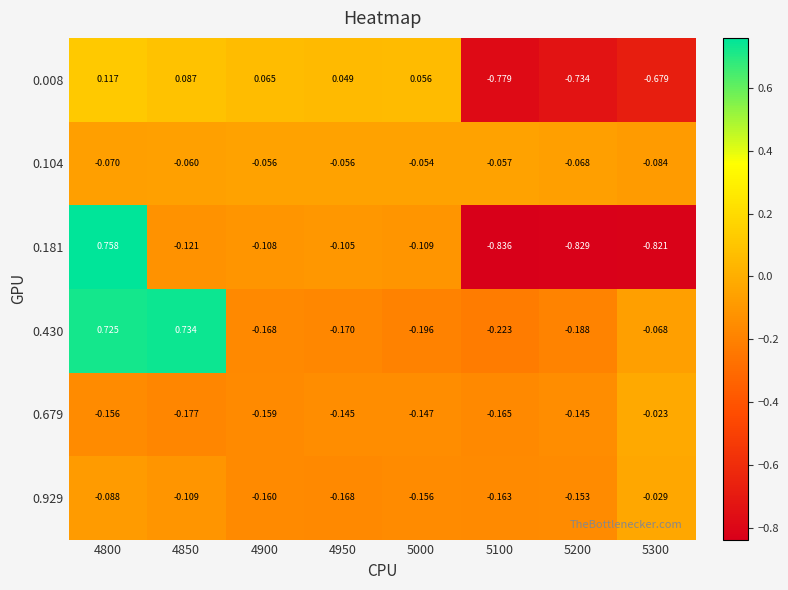

Is the value of 0.181 at 4950 greater than the value of 0.104 at 5200?

No